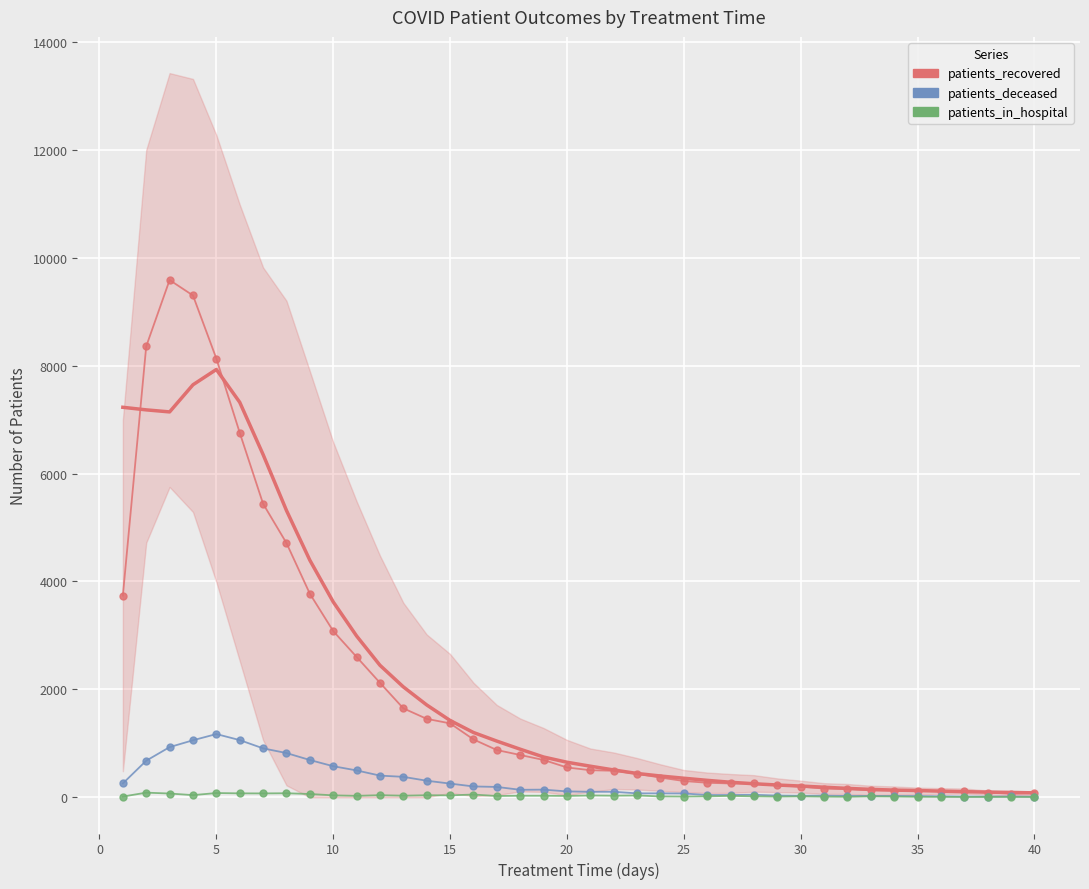

True or false: patients_recovered and patients_deceased intersect in this chart.

False